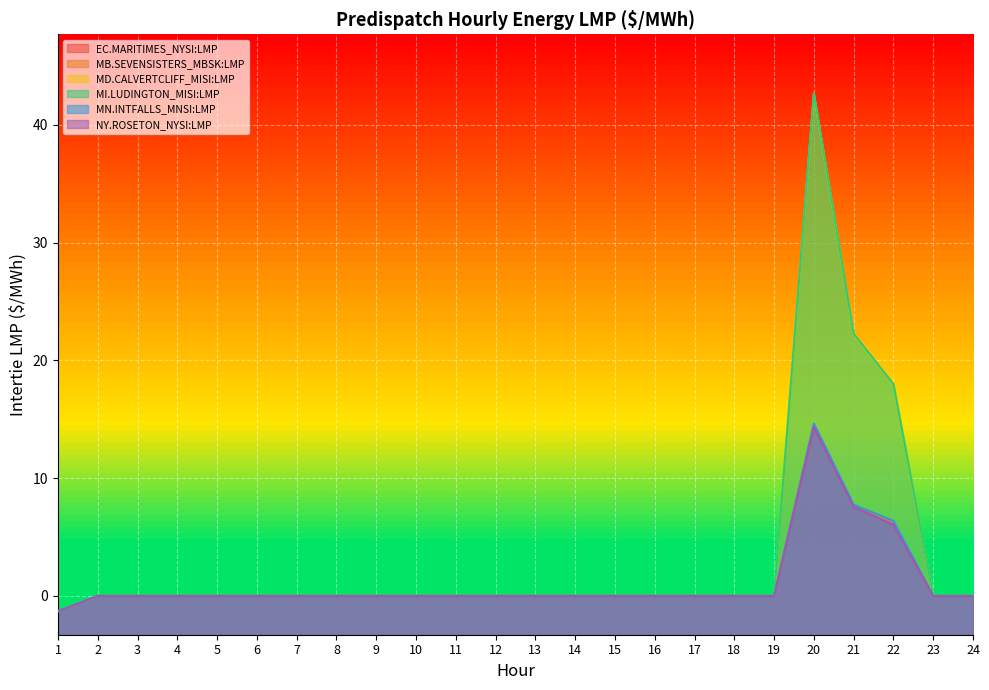

At how many categories does at least one series exceed 21?

2